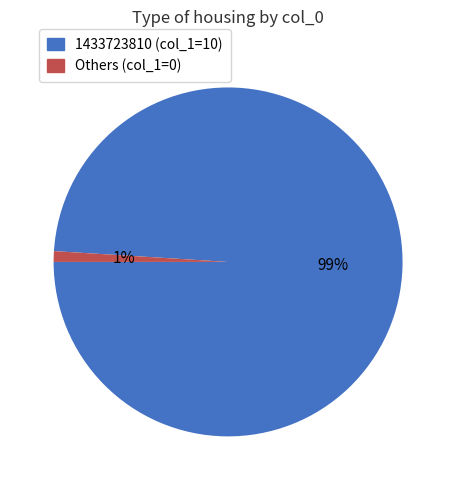

Is there a majority slice in this chart?

Yes